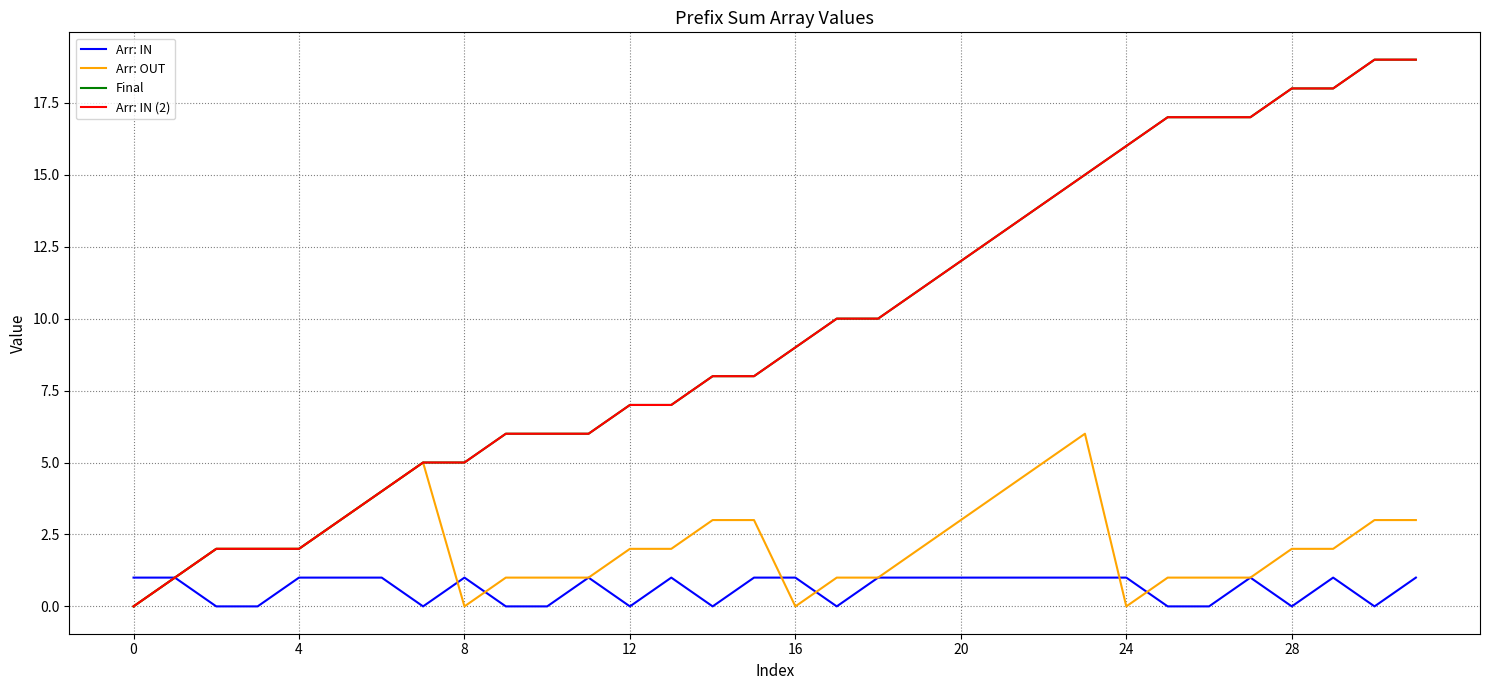

What is the average value of the Arr: IN (2) series?

10